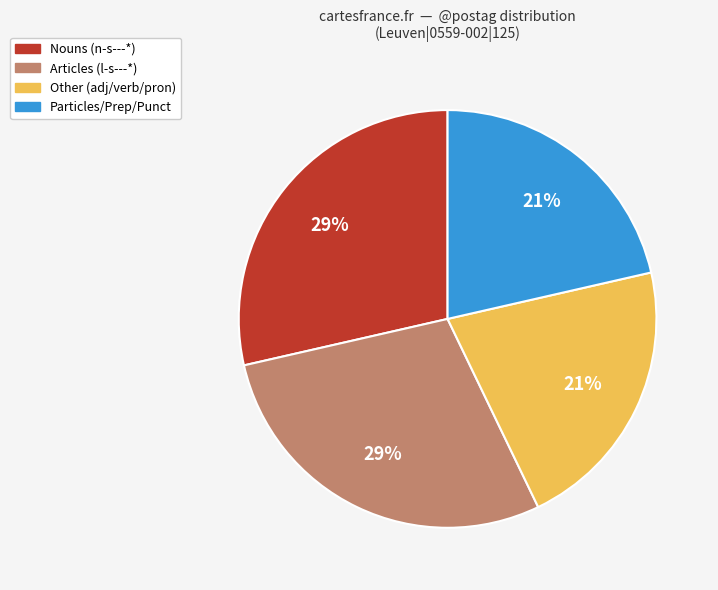

How many segments does this pie chart have?

4